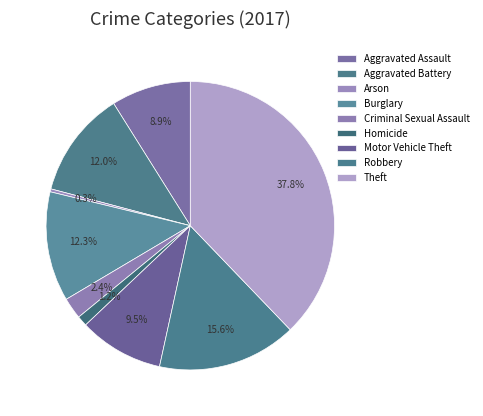

How many slices are in this pie chart?

9